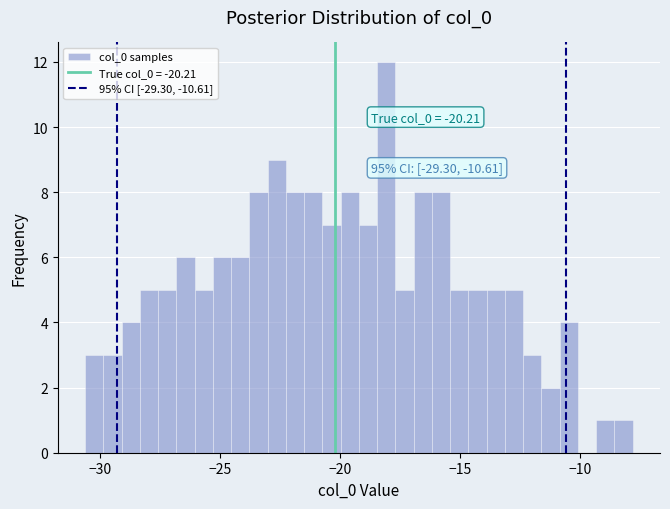

Around what value on the x-axis is the tallest bar? Give the approximate position of its centre, as read against the axis.

-18.0